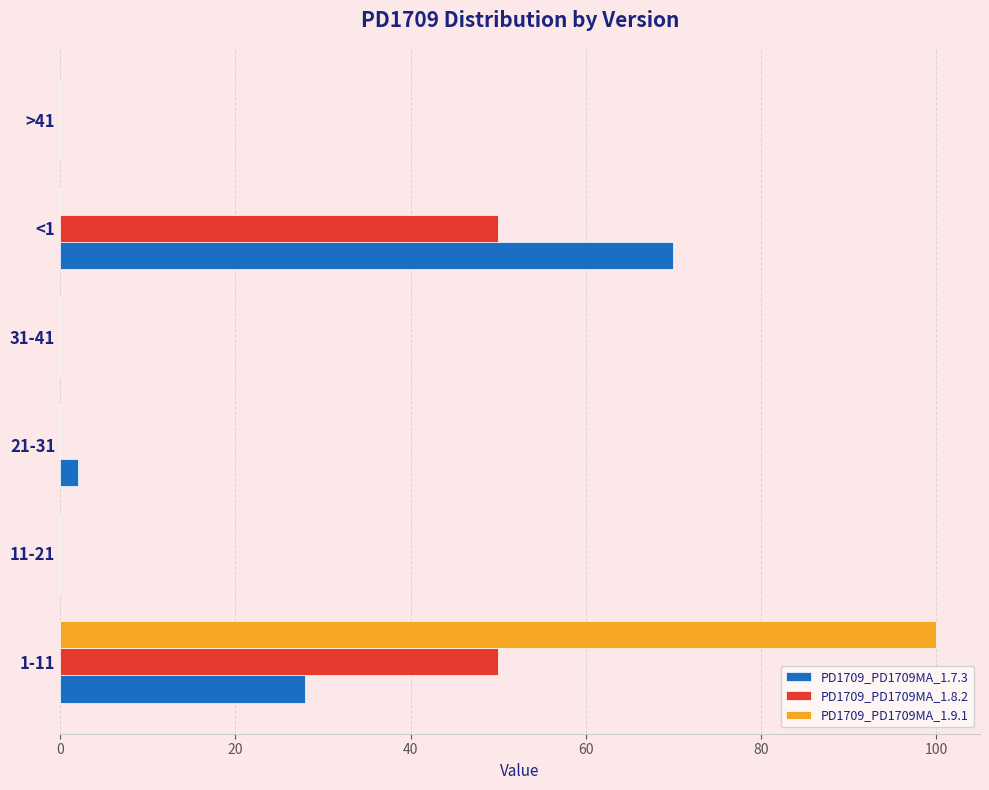

The PD1709_PD1709MA_1.7.3 series shows 0 at 31-41. True or false?

True